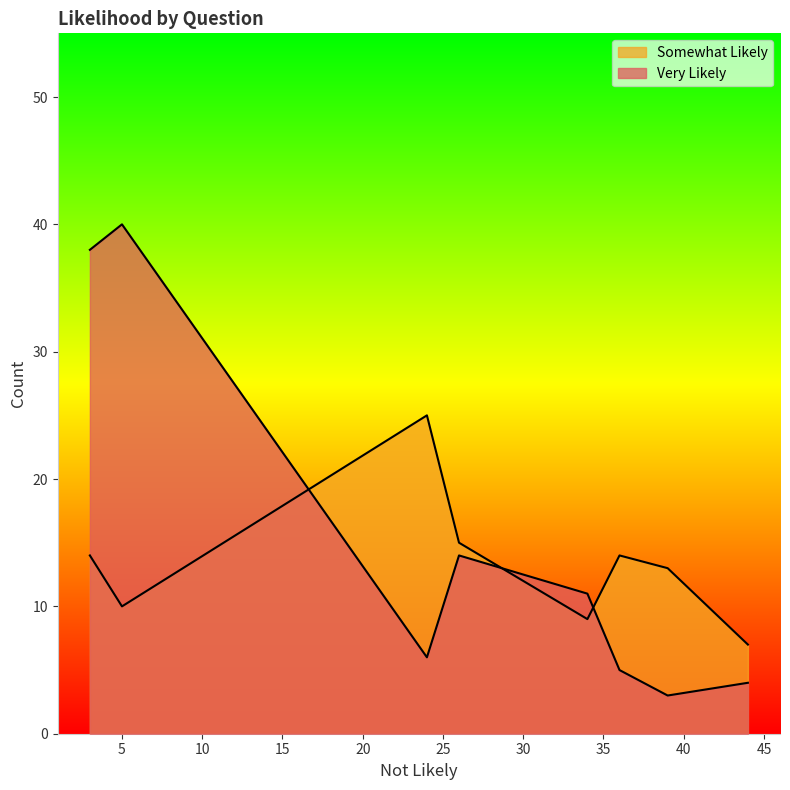

What is the average value of the Very Likely series?

14